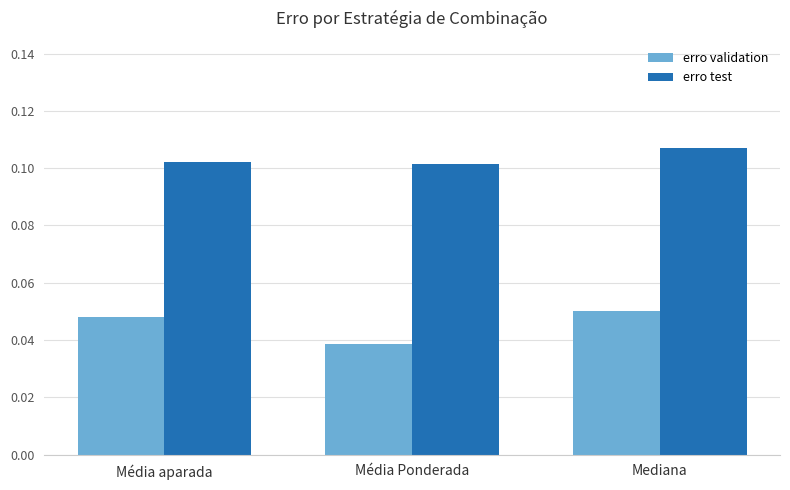

What are all the series names shown in the legend?

erro validation, erro test